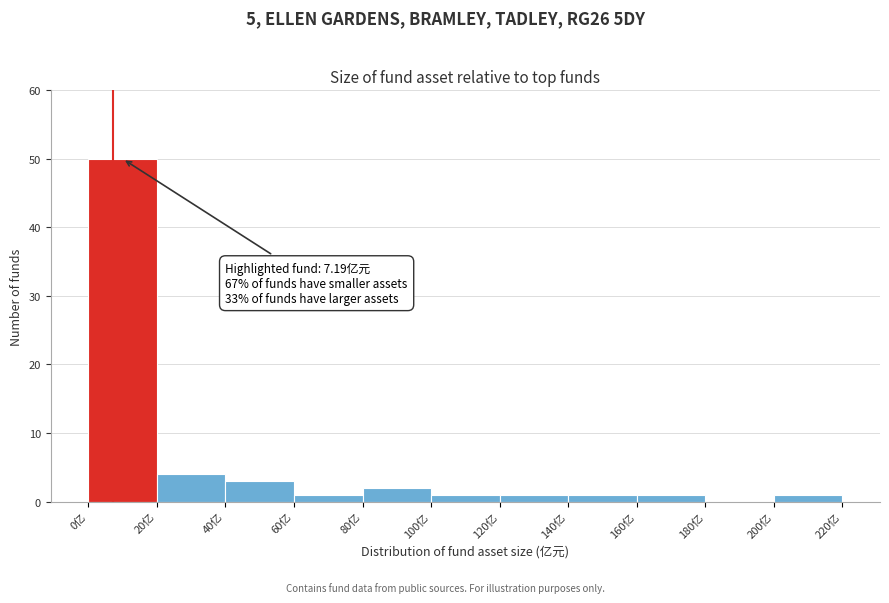

Which range on the x-axis has the tallest bar?

0 to 20